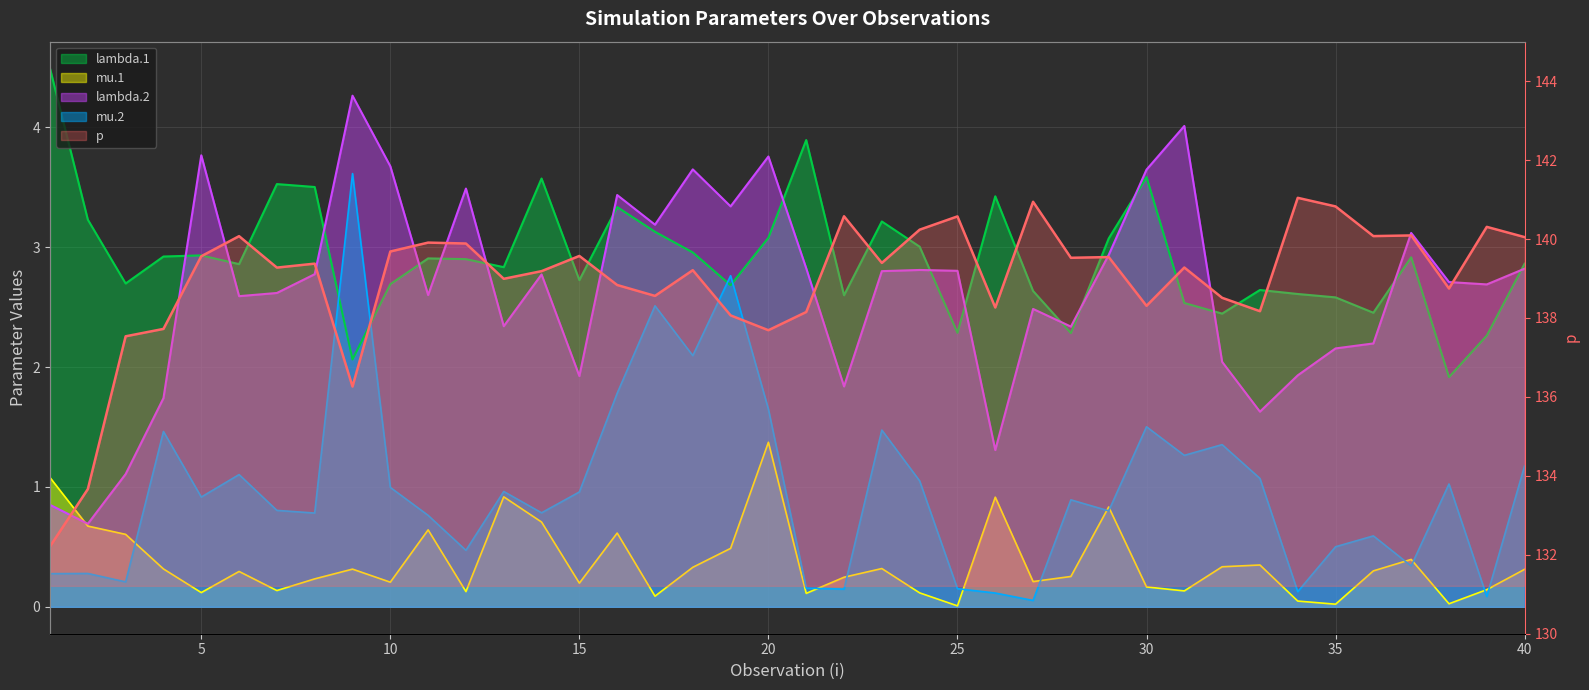

Reading left to right, list all the values displayed in this chart.

lambda.1: 4.5	3.2	2.7	2.9	2.9	2.9	3.5	3.5	2.1	2.7	2.9	2.9	2.8	3.6	2.7	3.3	3.1	3.0	2.7	3.1	3.9	2.6	3.2	3.0	2.3	3.4	2.6	2.3	3.1	3.6	2.5	2.4	2.6	2.6	2.6	2.5	2.9	1.9	2.3	2.9
mu.1: 1.1	0.7	0.6	0.3	0.1	0.3	0.1	0.2	0.3	0.2	0.6	0.1	0.9	0.7	0.2	0.6	0.1	0.3	0.5	1.4	0.1	0.2	0.3	0.1	0.0	0.9	0.2	0.3	0.8	0.2	0.1	0.3	0.3	0.0	0.0	0.3	0.4	0.0	0.1	0.3
lambda.2: 0.9	0.7	1.1	1.7	3.8	2.6	2.6	2.8	4.3	3.7	2.6	3.5	2.3	2.8	1.9	3.4	3.2	3.6	3.3	3.8	2.8	1.8	2.8	2.8	2.8	1.3	2.5	2.3	2.9	3.6	4.0	2.0	1.6	1.9	2.2	2.2	3.1	2.7	2.7	2.8
mu.2: 0.3	0.3	0.2	1.5	0.9	1.1	0.8	0.8	3.6	1.0	0.8	0.5	1.0	0.8	1.0	1.8	2.5	2.1	2.8	1.6	0.2	0.1	1.5	1.1	0.2	0.1	0.1	0.9	0.8	1.5	1.3	1.4	1.1	0.1	0.5	0.6	0.3	1.0	0.1	1.2
p: 132.2	133.7	137.5	137.7	139.6	140.1	139.3	139.4	136.3	139.7	139.9	139.9	139.0	139.2	139.6	138.8	138.6	139.2	138.1	137.7	138.2	140.6	139.4	140.2	140.6	138.3	140.9	139.5	139.5	138.3	139.3	138.5	138.2	141.0	140.8	140.1	140.1	138.7	140.3	140.0